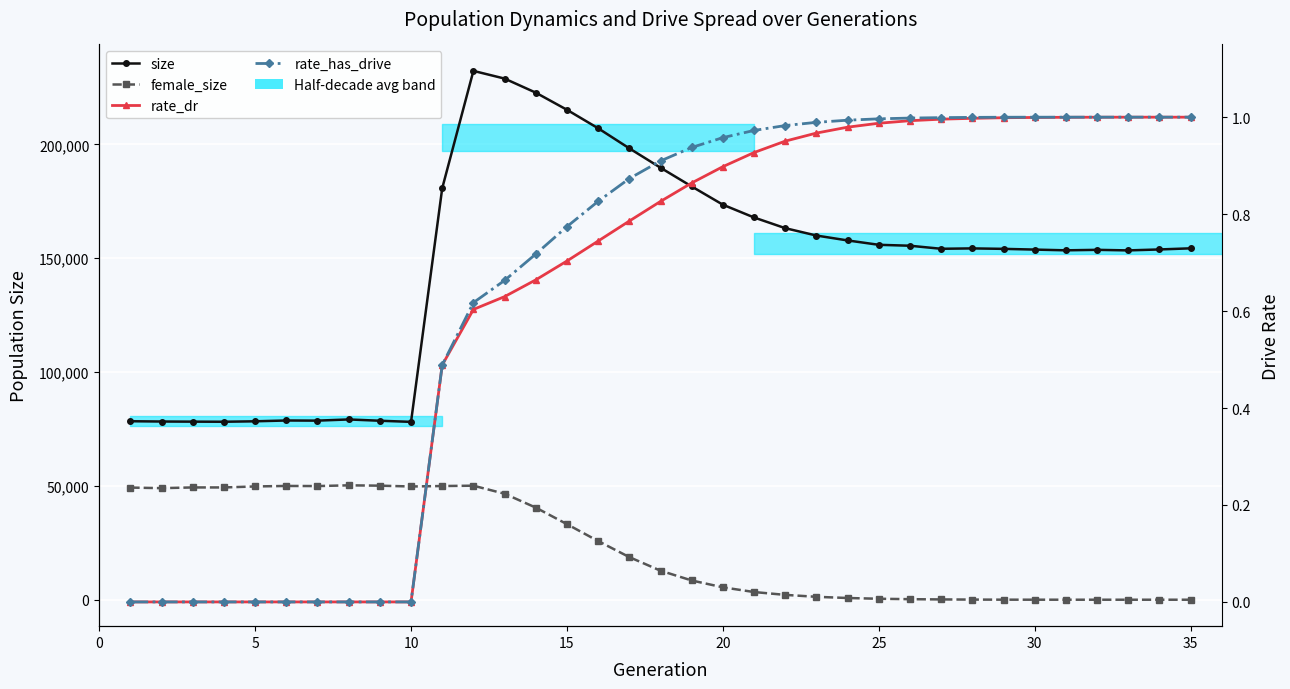

How many data points in size are above 154287?

17